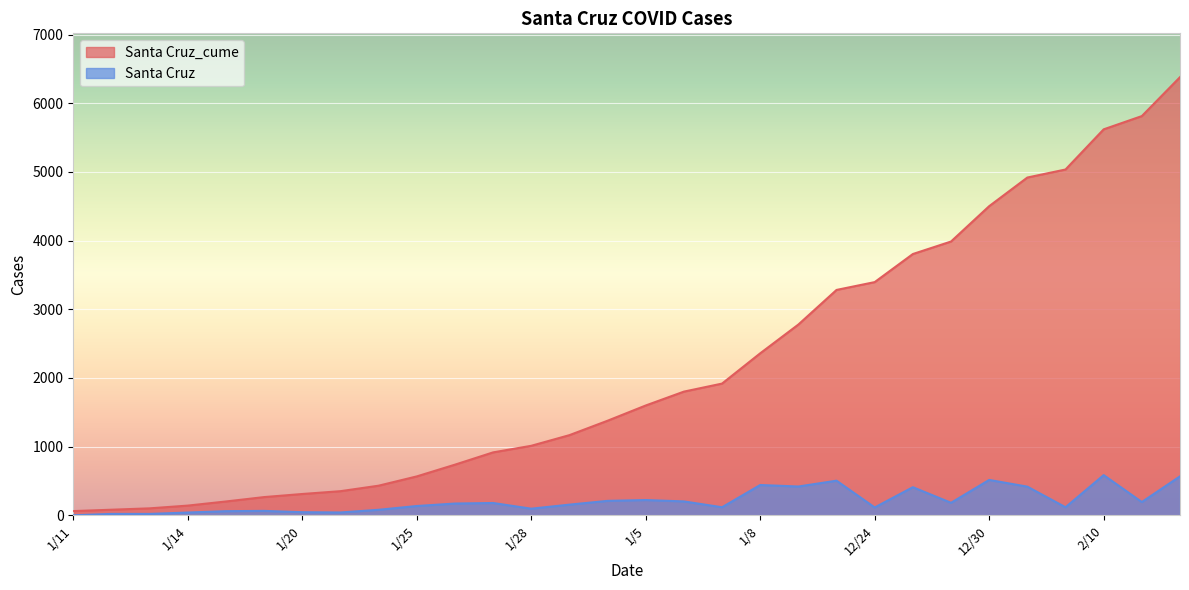

At which label is Santa Cruz closest to 292?

1/5